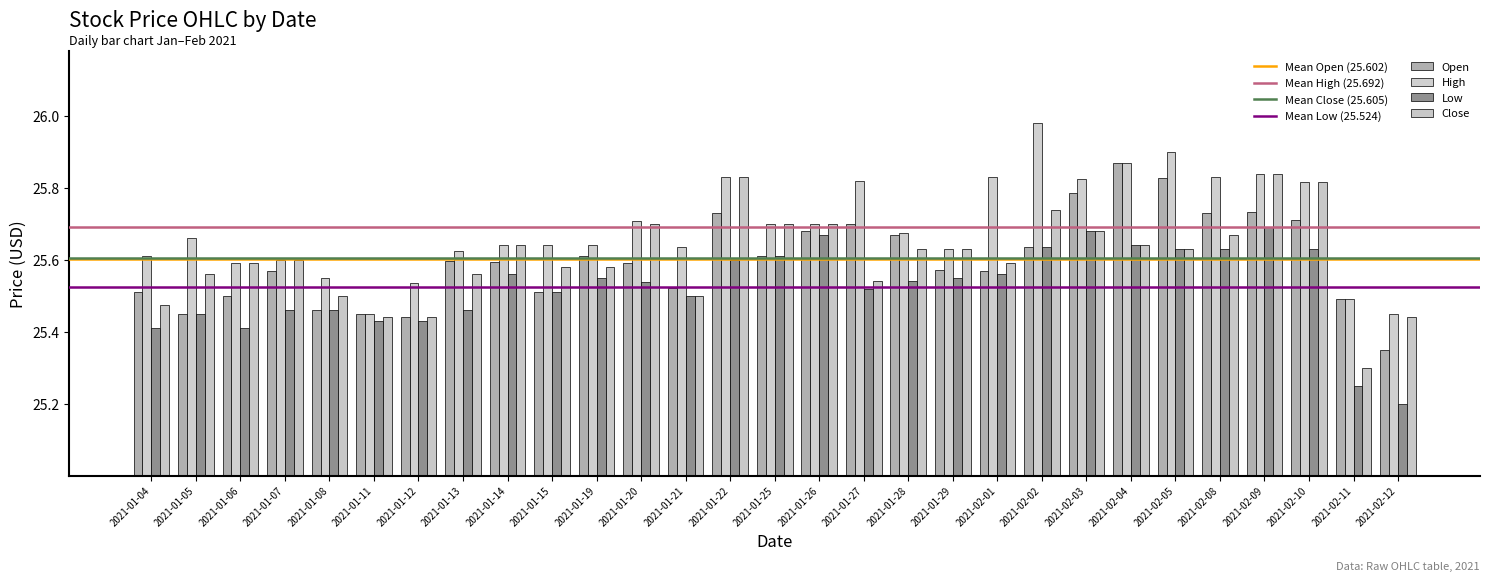

Between 2021-01-04 and 2021-02-08, which is larger?

2021-02-08